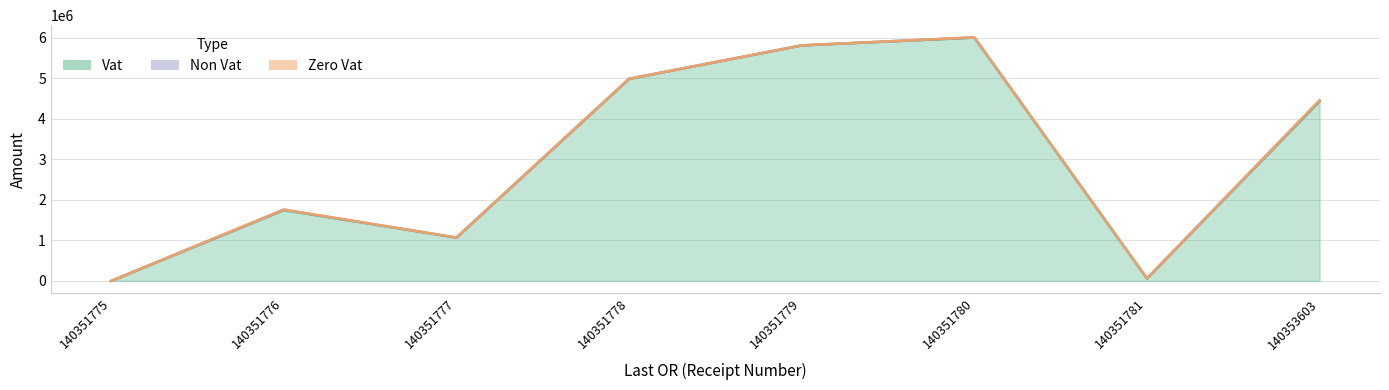

What is the average value of the Vat series?

3013740.0